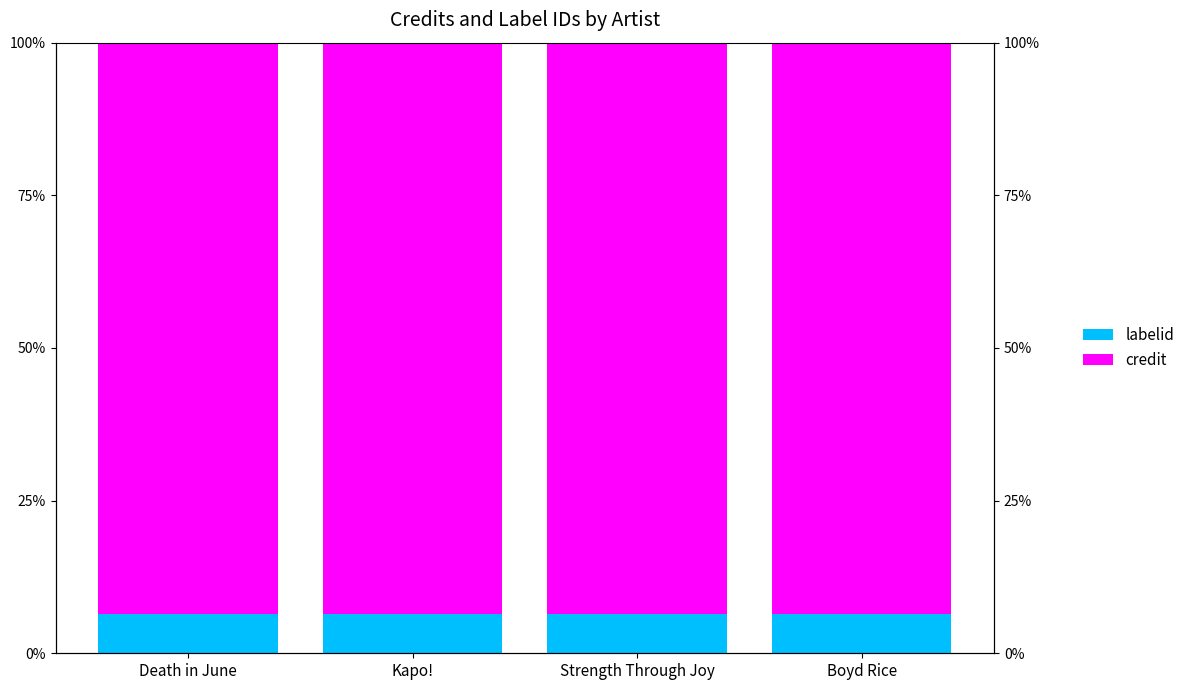

True or false: credit has a value of 0.9 at Kapo!.

True